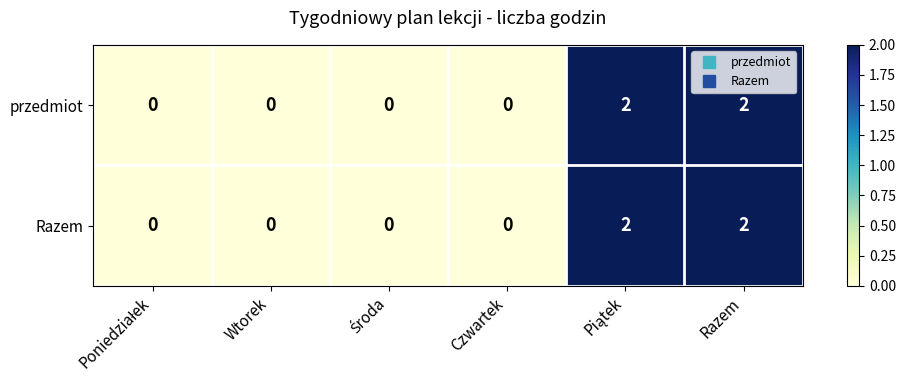

Reading left to right, list all the values displayed in this chart.

przedmiot: 0	0	0	0	2	2
Razem: 0	0	0	0	2	2